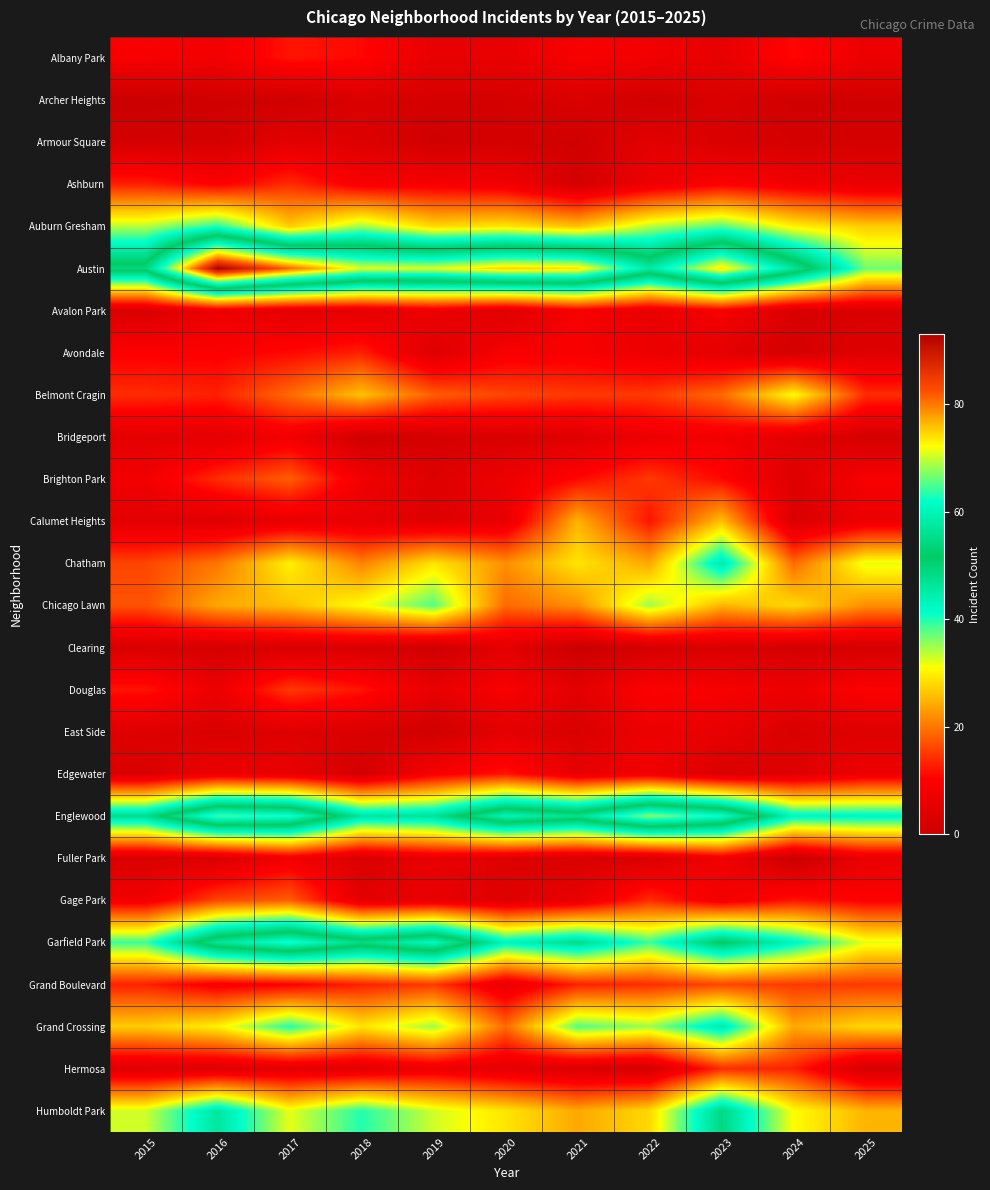

Which series has the largest total across all categories?

Austin